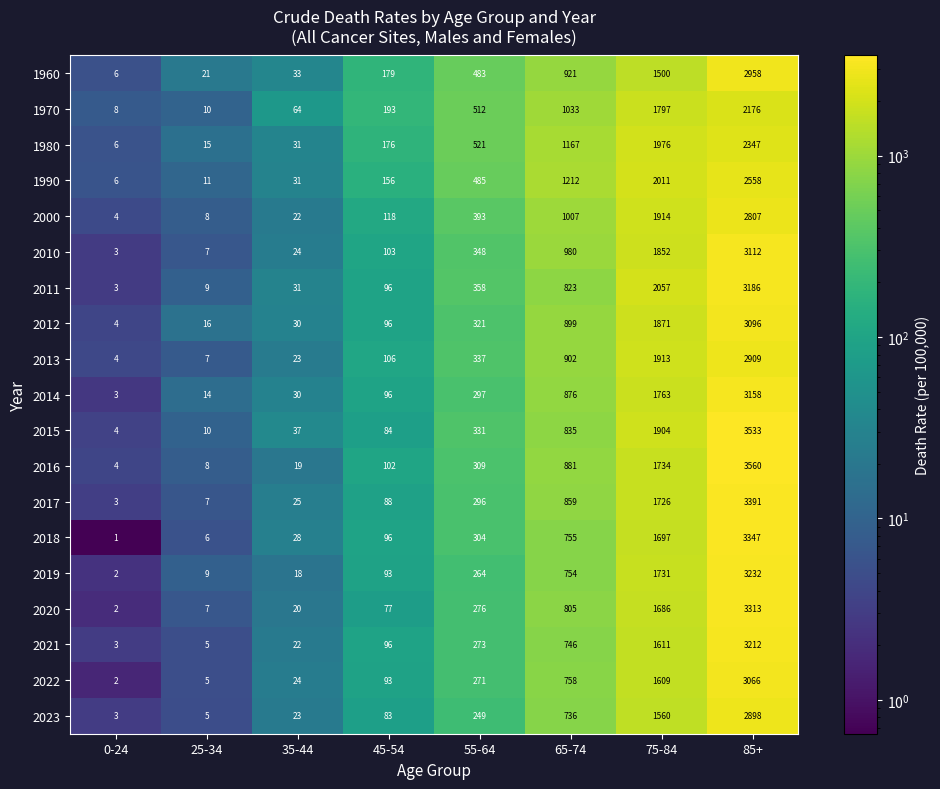

Where is 2010 nearest to the value 1557?

75-84